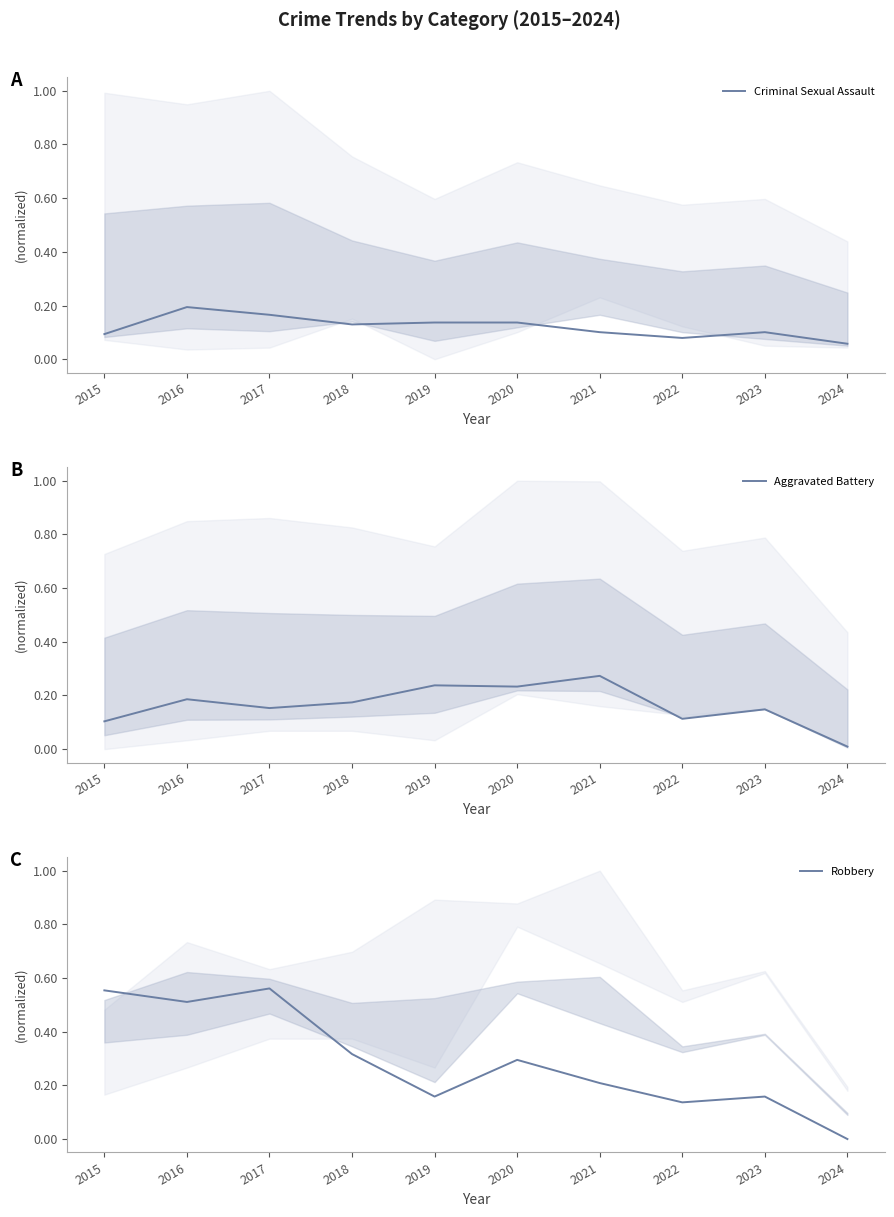

What is the total value across all series at 2020?

0.7